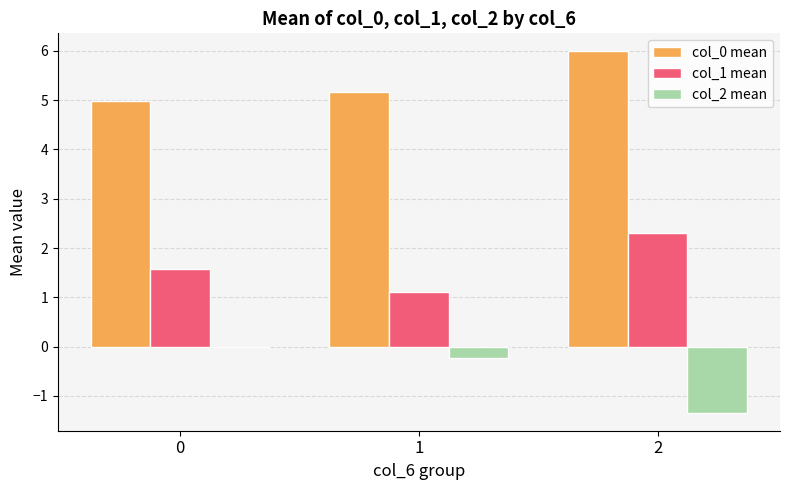

What is the total value across all series at 2?

6.9